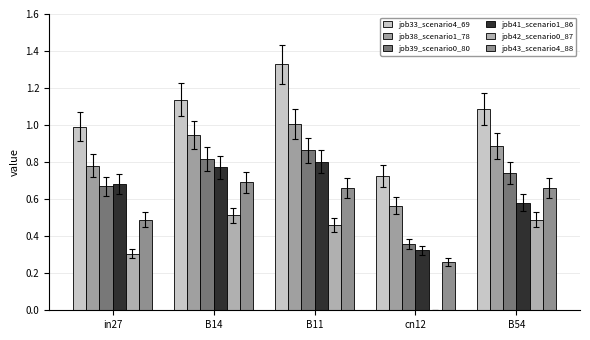

True or false: job41_scenario1_86 has a value of 0.8 at B54.

False